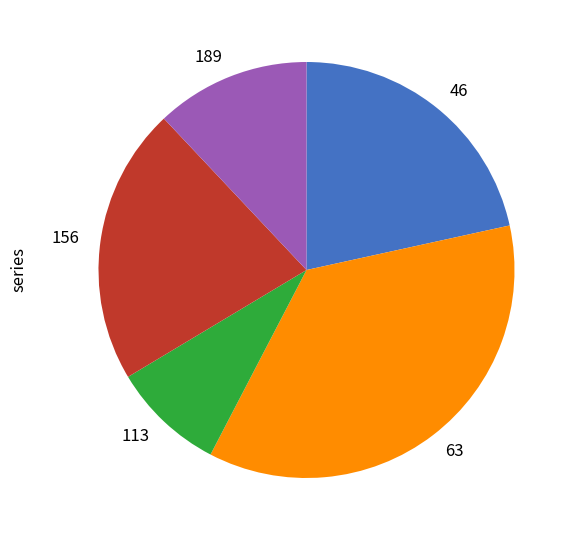

Which slice is the smallest?

113